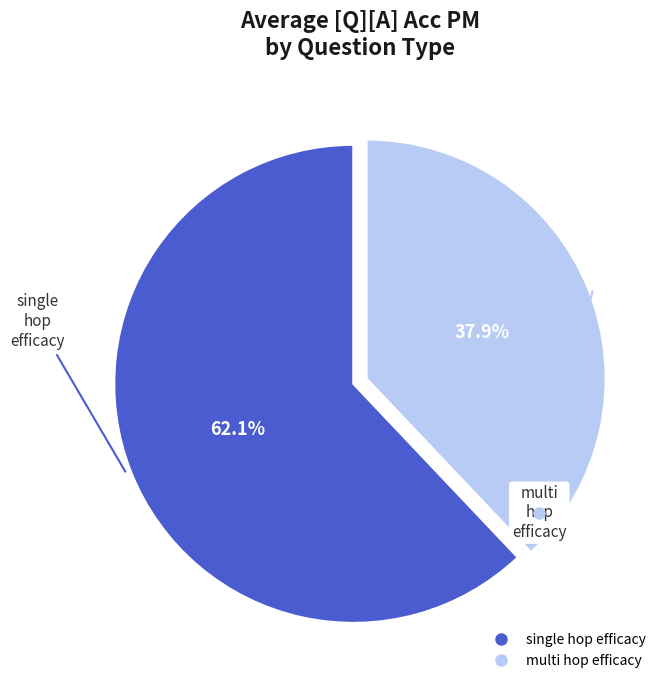

Does any single category account for the majority?

Yes